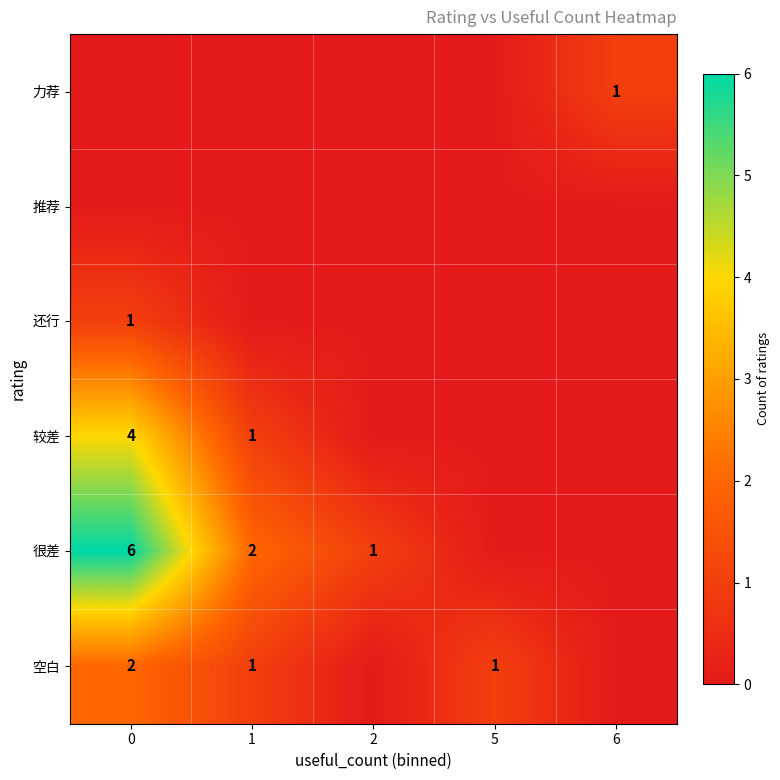

The value of 较差 at 0 is 1. True or false?

False